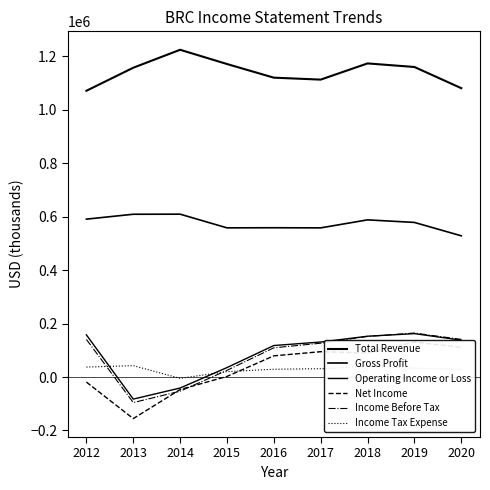

At which category does Net Income reach its first local valley?

2013